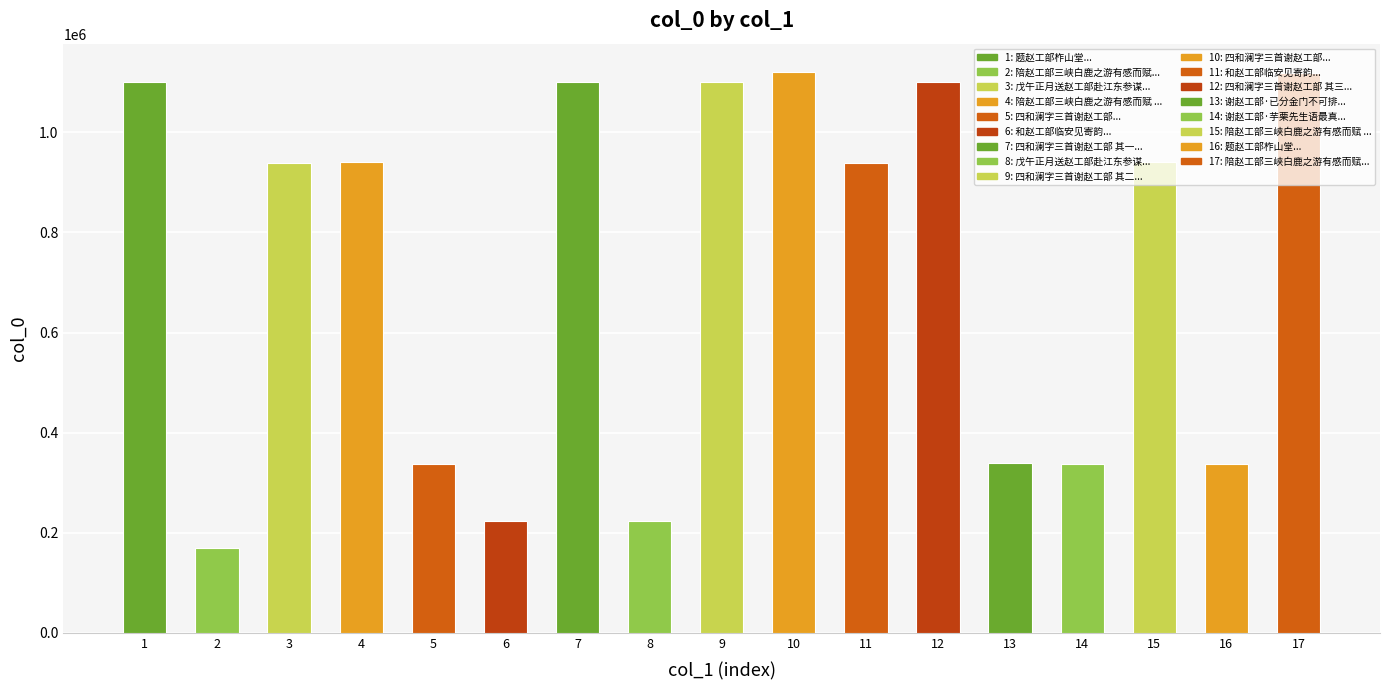

What is the value of the 1st bar from the left?

1099712